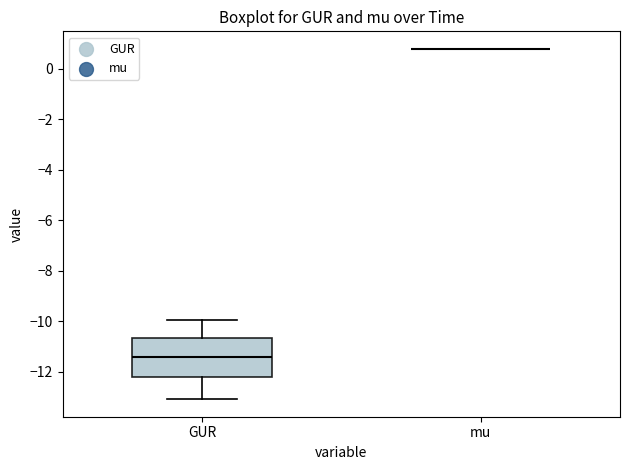

Reading left to right, transcribe this box plot: for each box, give where its median line is, the range the box spans, and where its two whiskers end, as read against the y-axis. The values are not printed on the chart, so give them approximately, as read against the axis.

GUR: median -11.4, box -12.2 to -10.6, whiskers -13.0 to -10.0
mu: box collapsed to a line at 0.8, whiskers 0.8 to 0.8